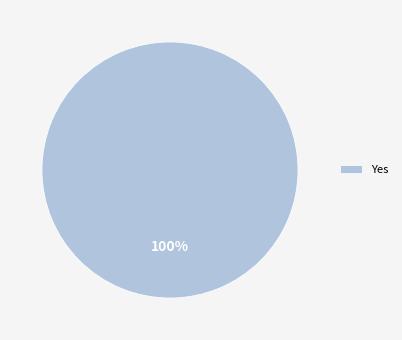

How many slices are in this pie chart?

1